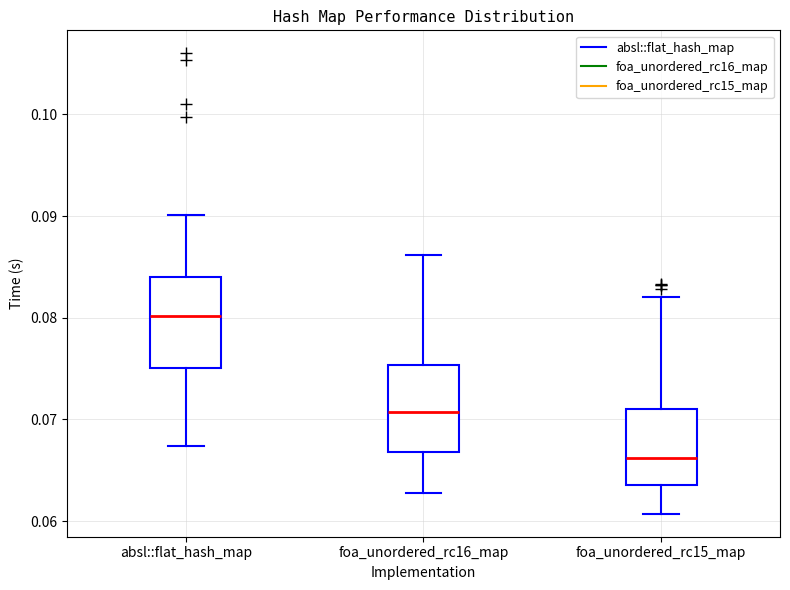

Reading left to right, transcribe this box plot: for each box, give where its median line is, the range the box spans, and where its two whiskers end, as read against the y-axis. The values are not printed on the chart, so give them approximately, as read against the axis.

absl::flat_hash_map: median 0.080, box 0.075 to 0.084, whiskers 0.067 to 0.090
foa_unordered_rc16_map: median 0.071, box 0.067 to 0.075, whiskers 0.063 to 0.086
foa_unordered_rc15_map: median 0.066, box 0.064 to 0.071, whiskers 0.061 to 0.082